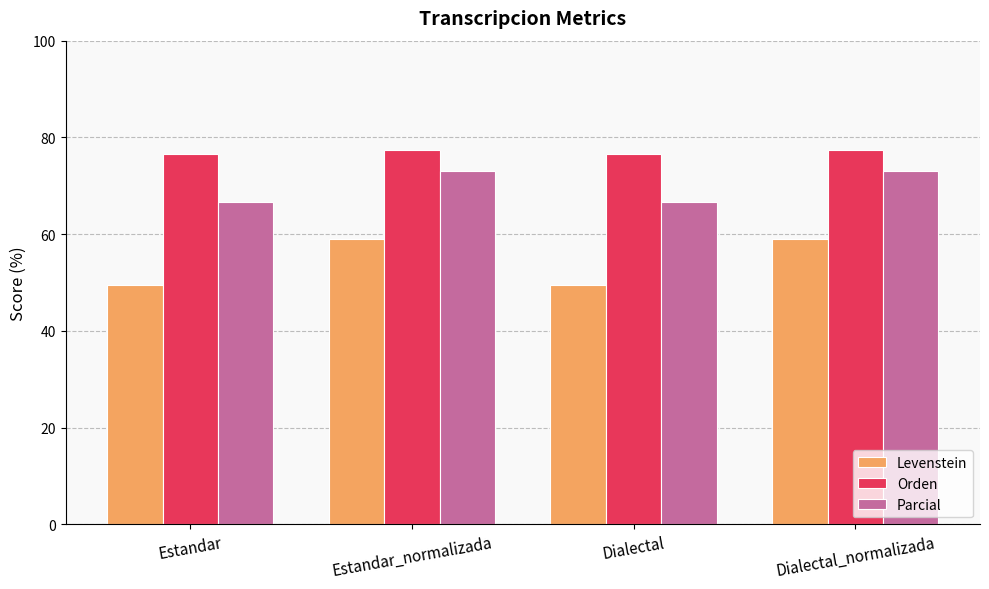

What is the value of the Orden bar at the 3rd from the left?

76.6